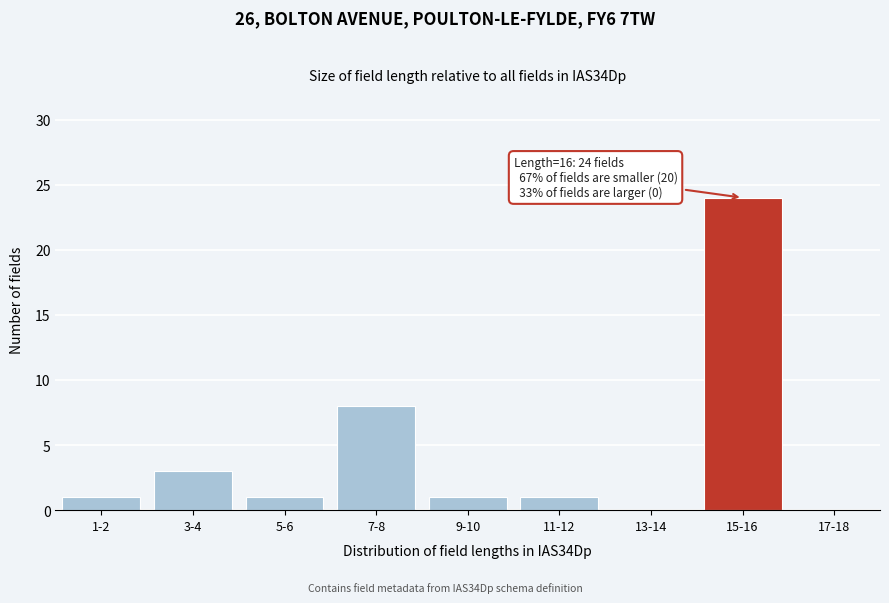

Reading right to left, transcribe all the data shown in this chart.

17-18=0	15-16=24	13-14=0	11-12=1	9-10=1	7-8=8	5-6=1	3-4=3	1-2=1